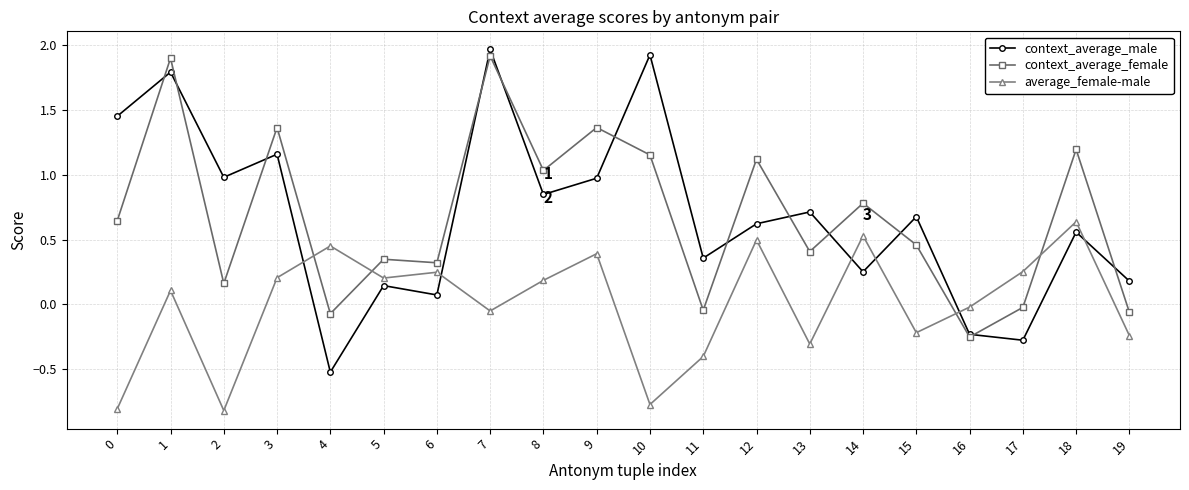

Which series changed the most between 1 and 19?

context_average_female